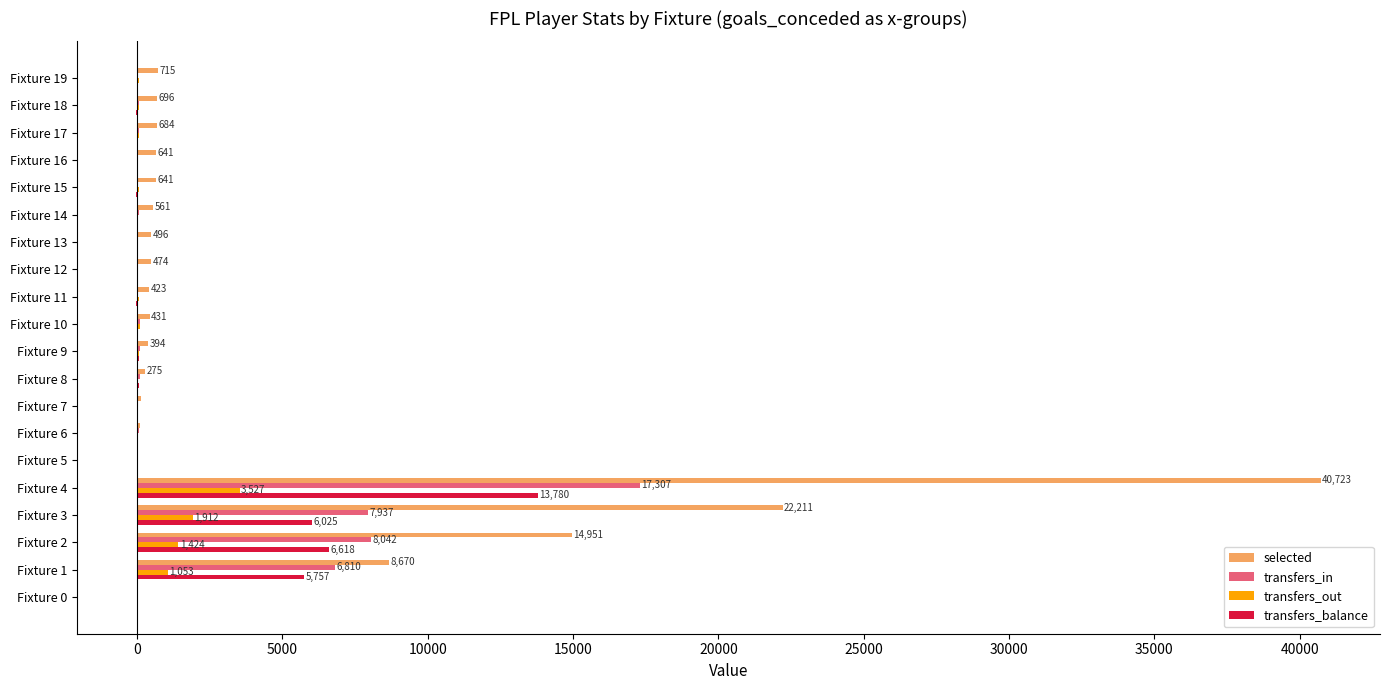

What is the sum of all selected values?

93226